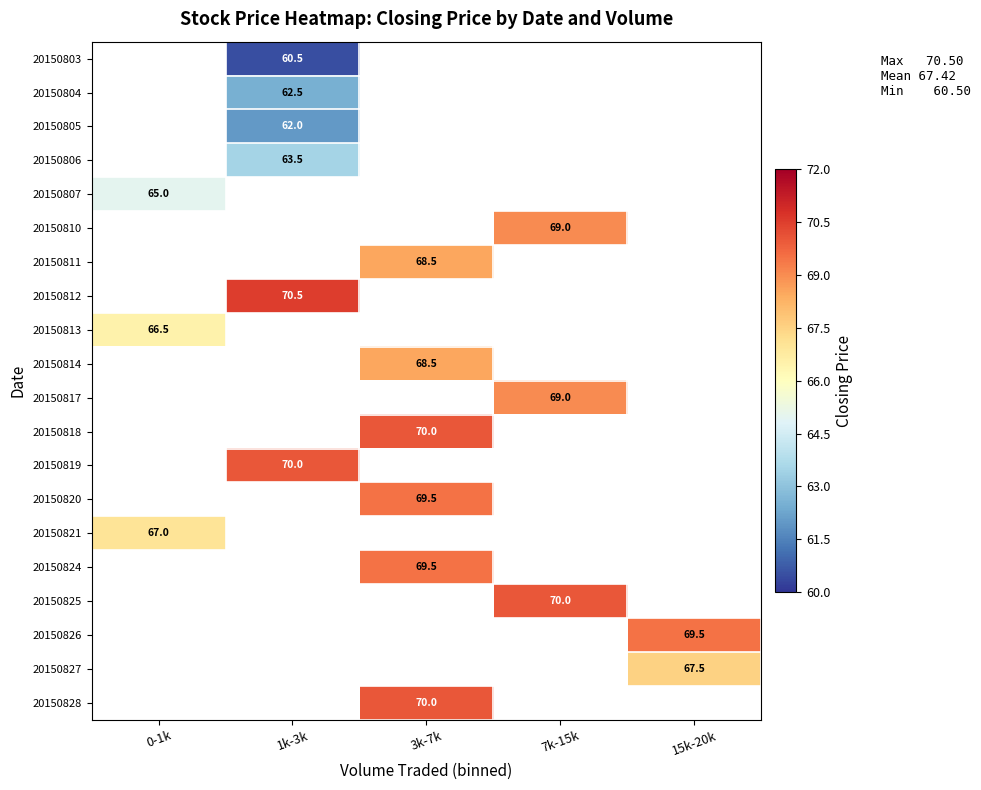

True or false: 20150821 has a value of 95.4 at 0-1k.

False